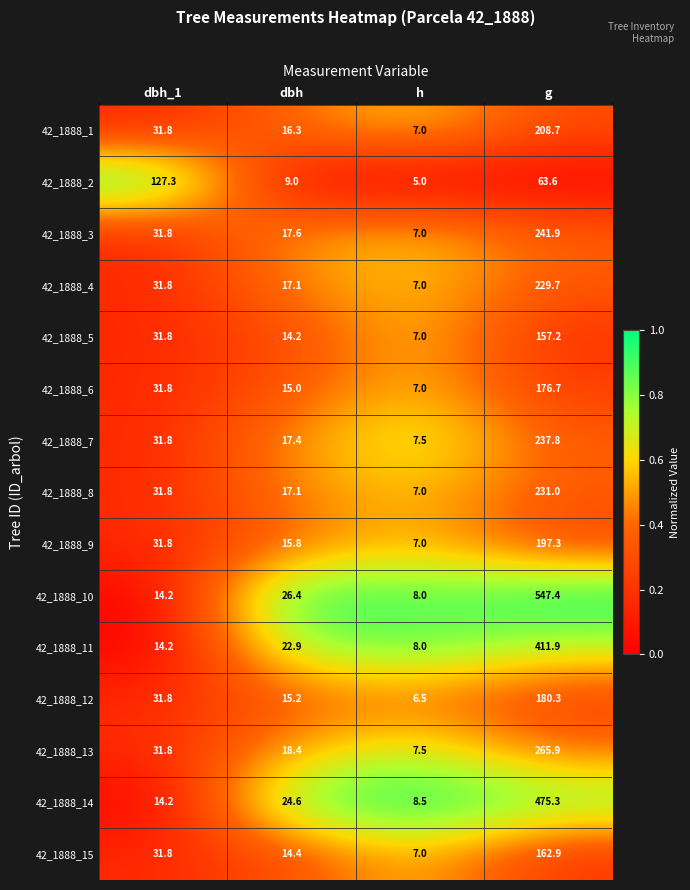

What is the difference between the maximum and minimum values in the 42_1888_3 series?

234.9